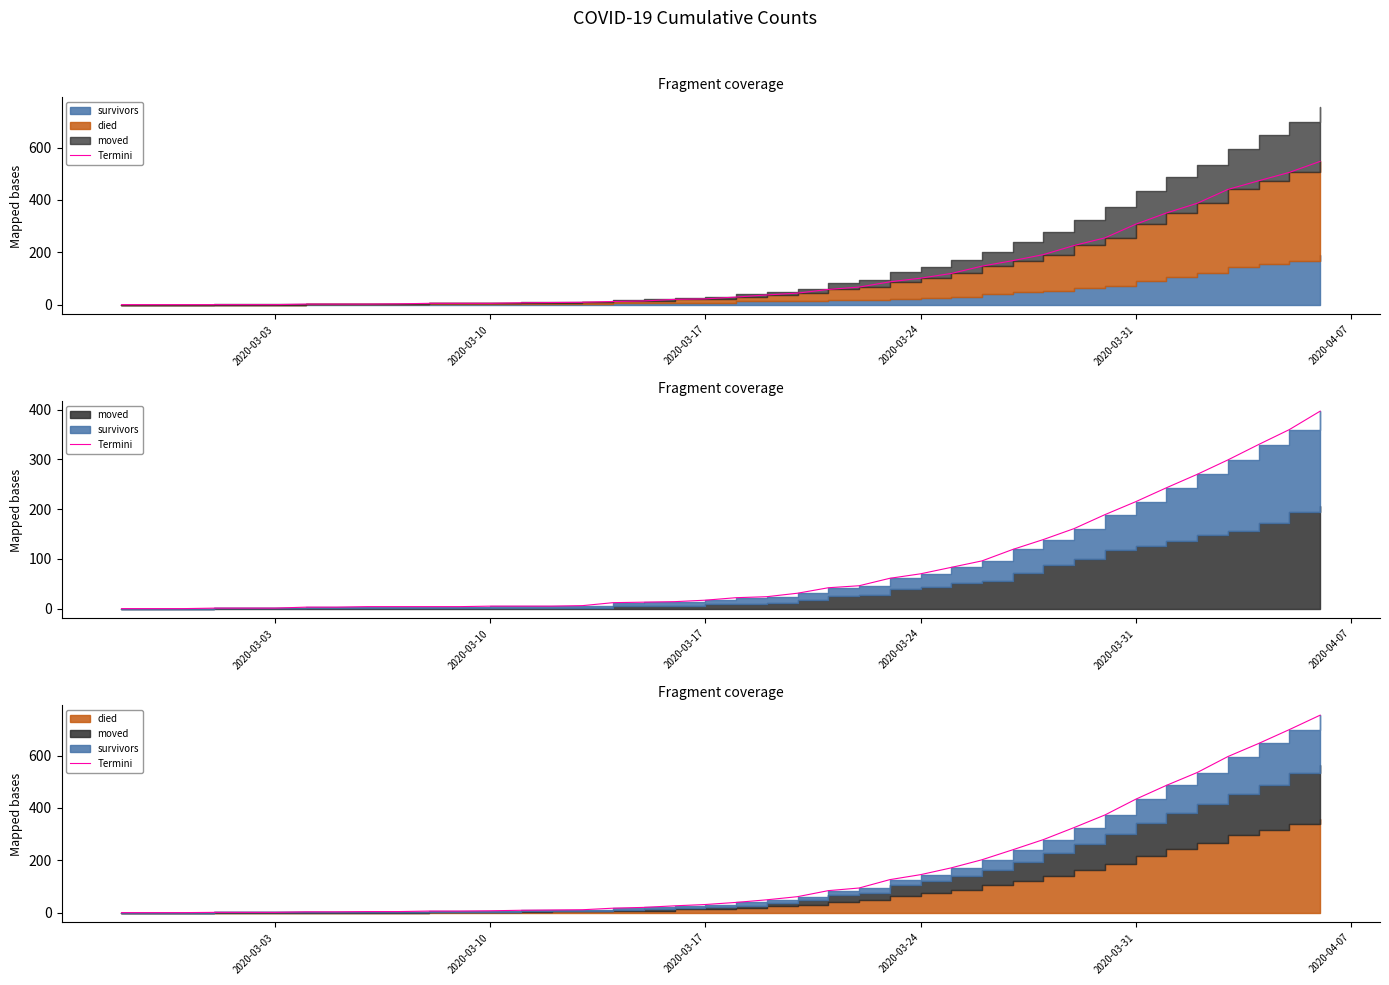

At which category does the chart reach its minimum across all series?

2020-03-03